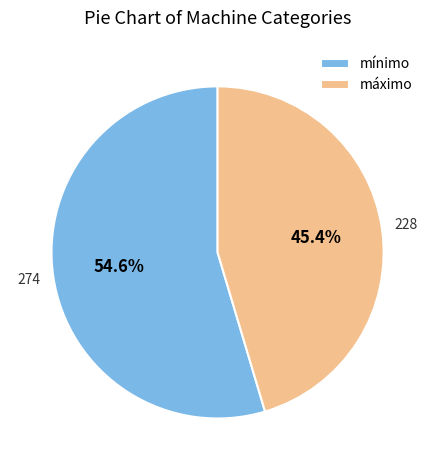

Is there any slice that represents more than half of the pie?

Yes